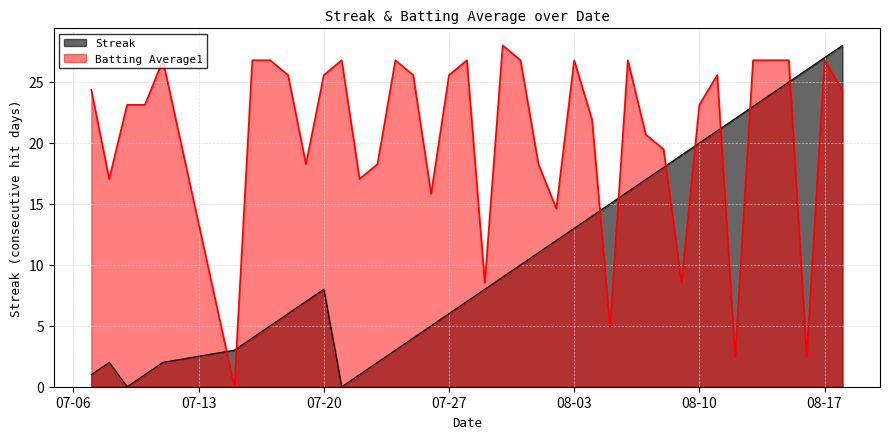

True or false: Streak has a value of 23.4 at 08-03.

False